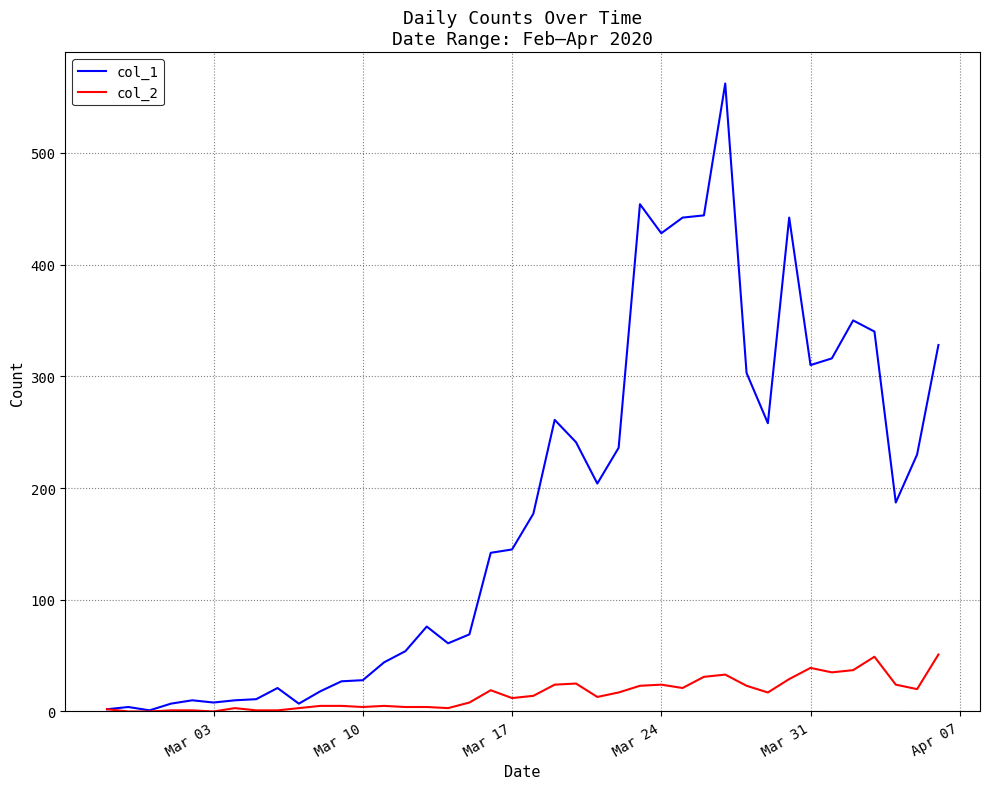

Which series has the largest total across all categories?

col_1